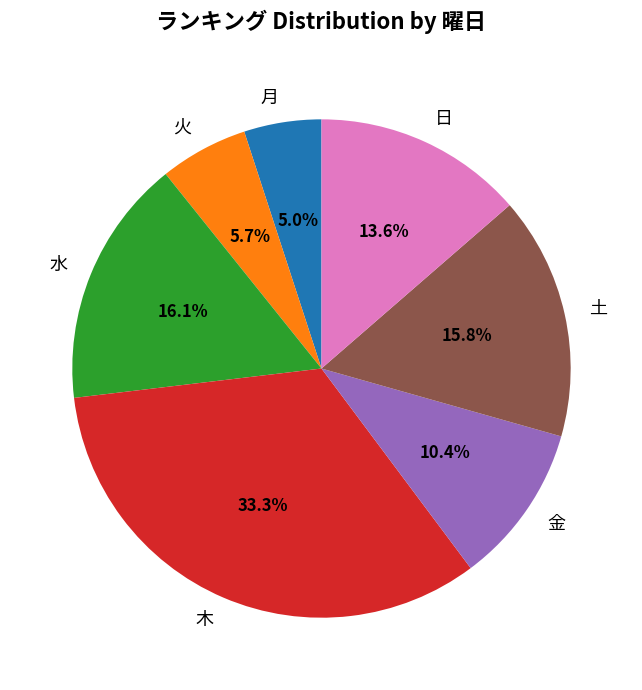

Count the number of slices in the pie.

7